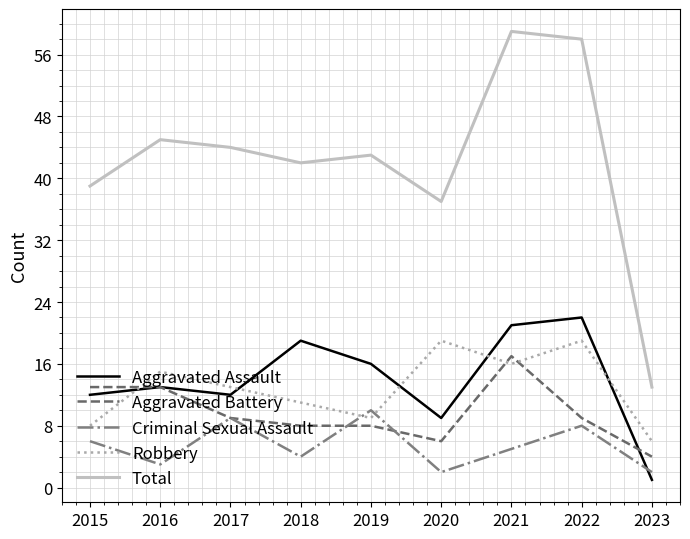

True or false: Aggravated Battery and Robbery intersect in this chart.

True